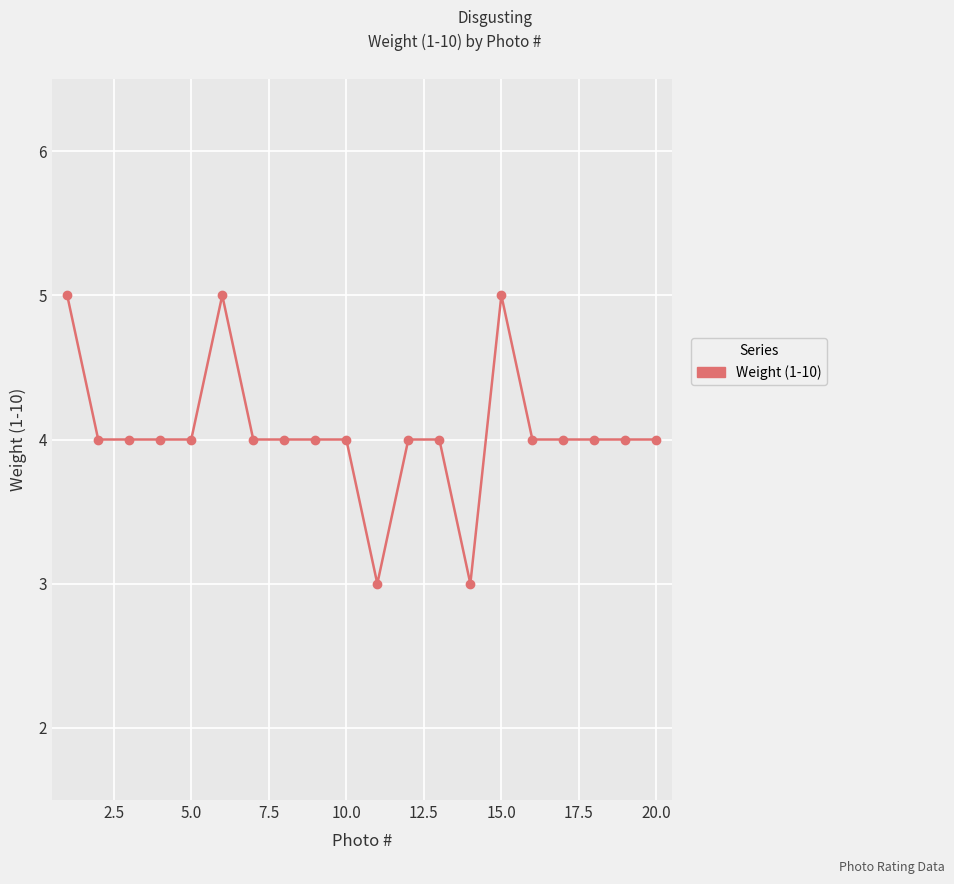

What is the average value?

4